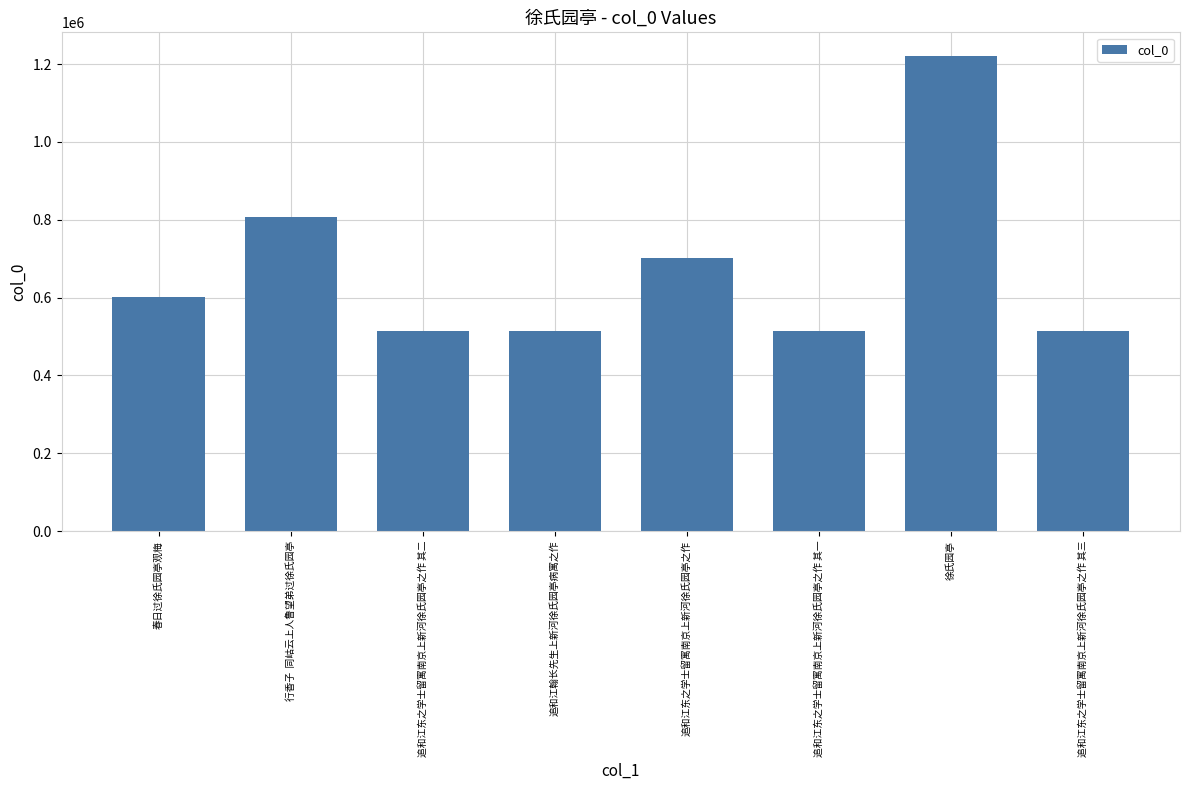

What is the change in value from 行香子  同岵云上人鲁望弟过徐氏园亭 to 追和江东之学士留寓南京上新河徐氏园亭之作 其三?

-293414